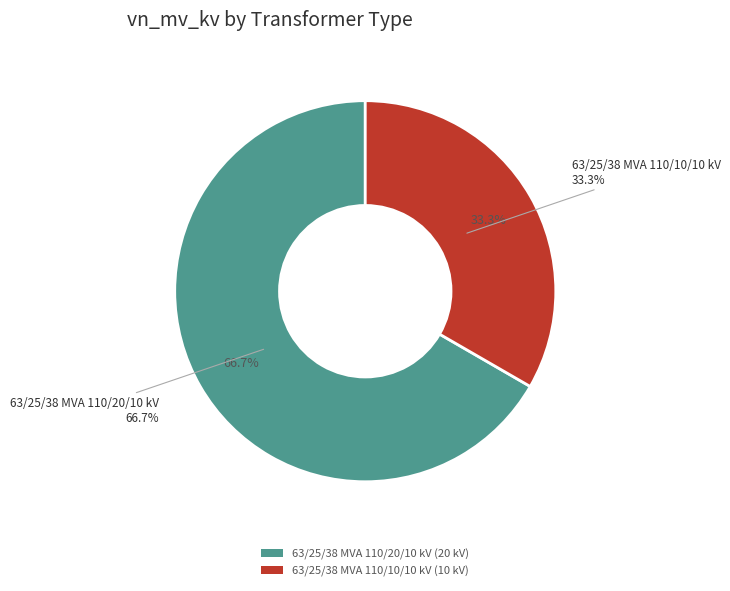

What is the smallest slice in the pie chart?

63/25/38 MVA 110/10/10 kV